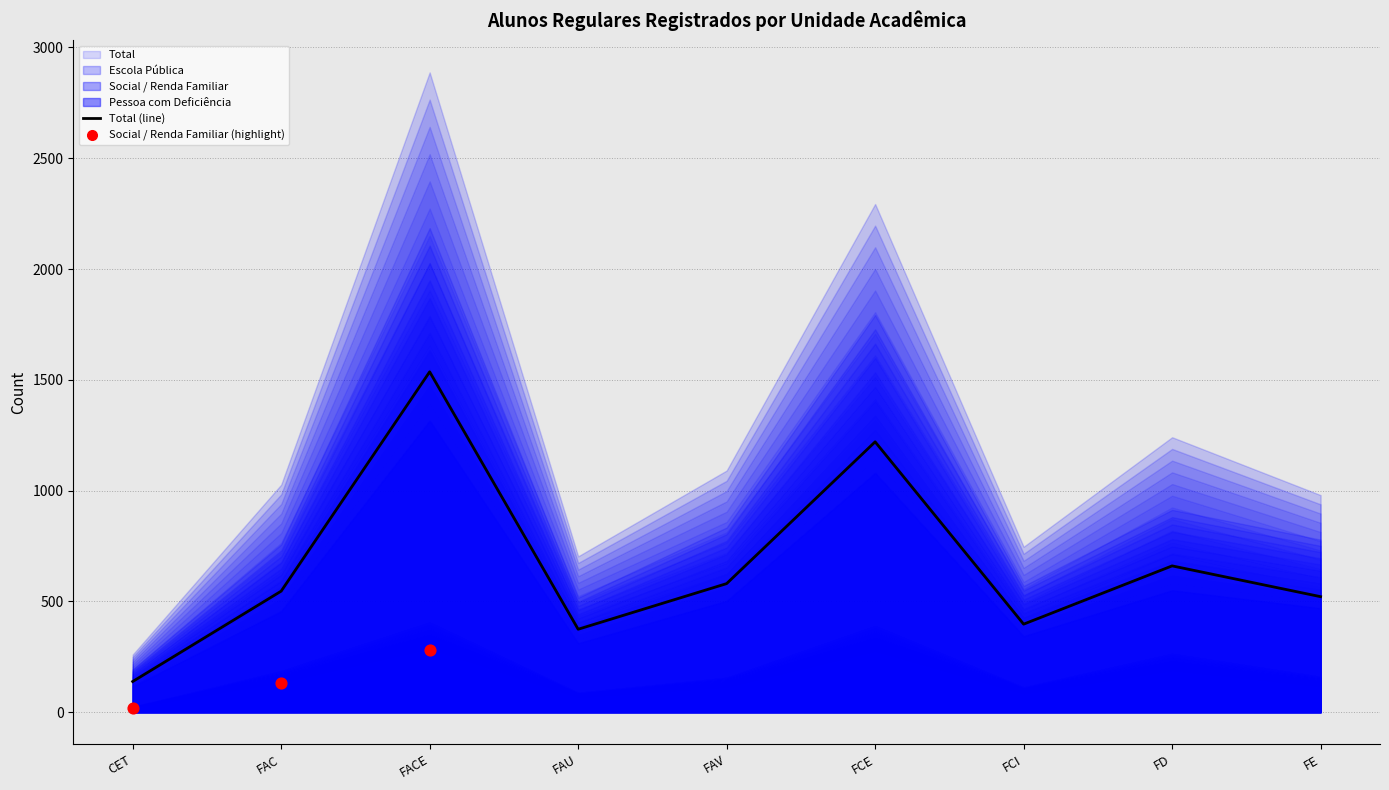

At how many categories does at least one series exceed 1464?

1